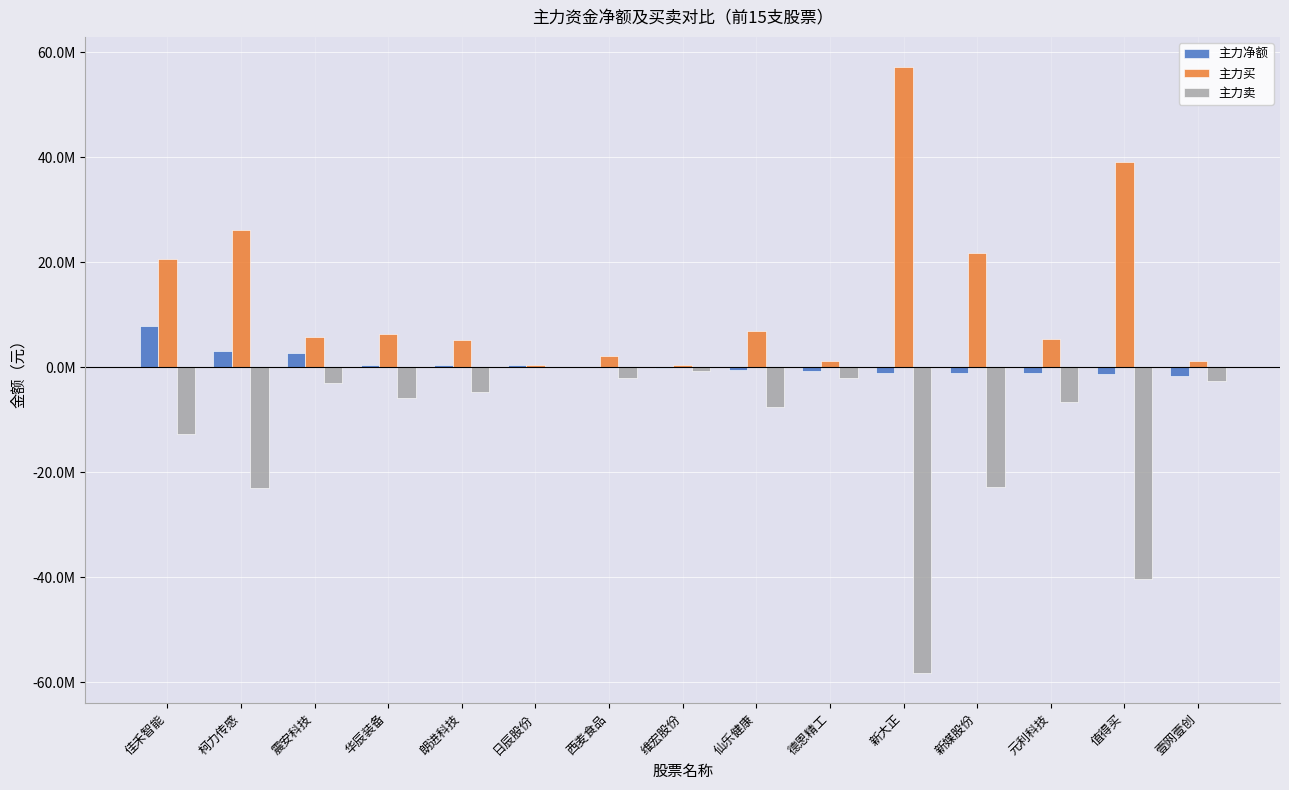

Reading left to right, extract all data points from this chart.

主力净额: 佳禾智能=7882597	柯力传感=3090095	震安科技=2696656	华辰装备=451526	朗进科技=435925	日辰股份=399802	西麦食品=63219	维宏股份=-175094	仙乐健康=-587725	德恩精工=-778614	新大正=-1059122	新媒股份=-1077110	元利科技=-1179734	值得买=-1230198	壹网壹创=-1575865
主力买: 佳禾智能=20672724	柯力传感=26170704	震安科技=5782945	华辰装备=6366664	朗进科技=5095976	日辰股份=399802	西麦食品=2193011	维宏股份=455503	仙乐健康=6896782	德恩精工=1283337	新大正=57152824	新媒股份=21812000	元利科技=5452497	值得买=39012808	壹网壹创=1107756
主力卖: 佳禾智能=-12790127	柯力传感=-23080609	震安科技=-3086289	华辰装备=-5915138	朗进科技=-4660051	日辰股份=0	西麦食品=-2129792	维宏股份=-630597	仙乐健康=-7484507	德恩精工=-2061951	新大正=-58211946	新媒股份=-22889110	元利科技=-6632231	值得买=-40243006	壹网壹创=-2683621